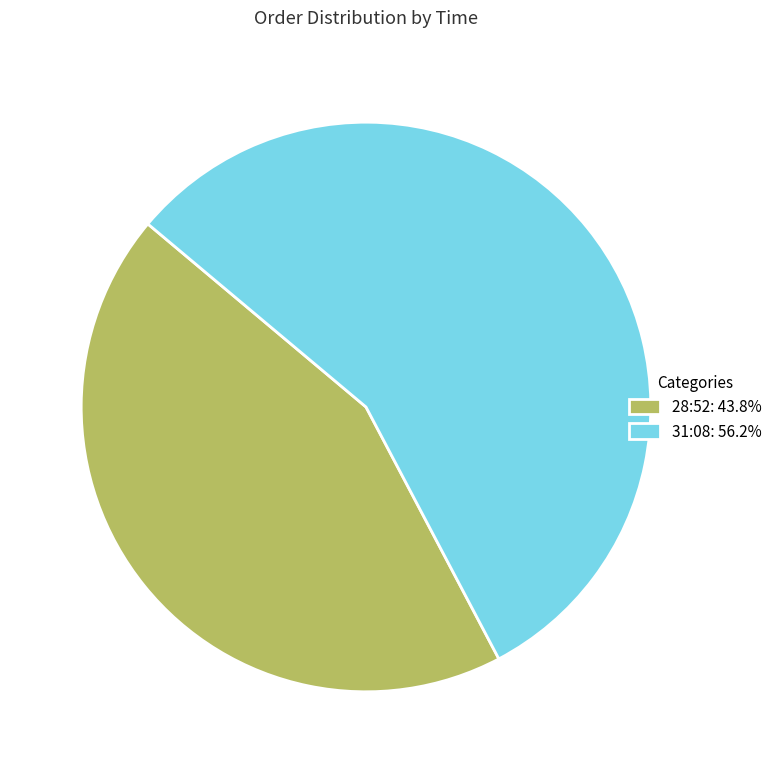

How many slices are in this pie chart?

2